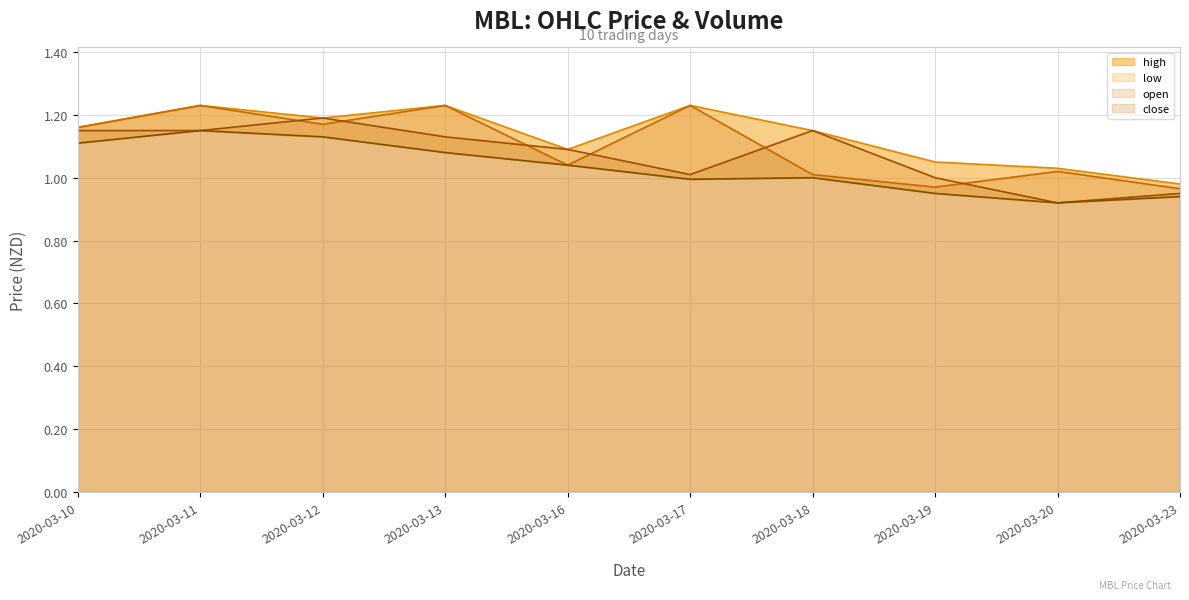

List the series in order of their peak value, highest first.

high, close, open, low